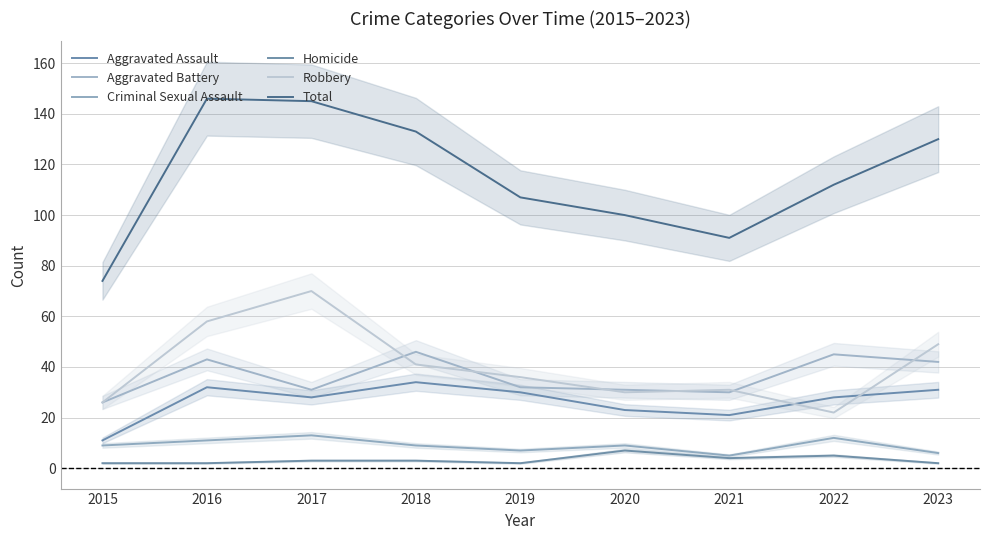

How many distinct data groups are displayed?

6